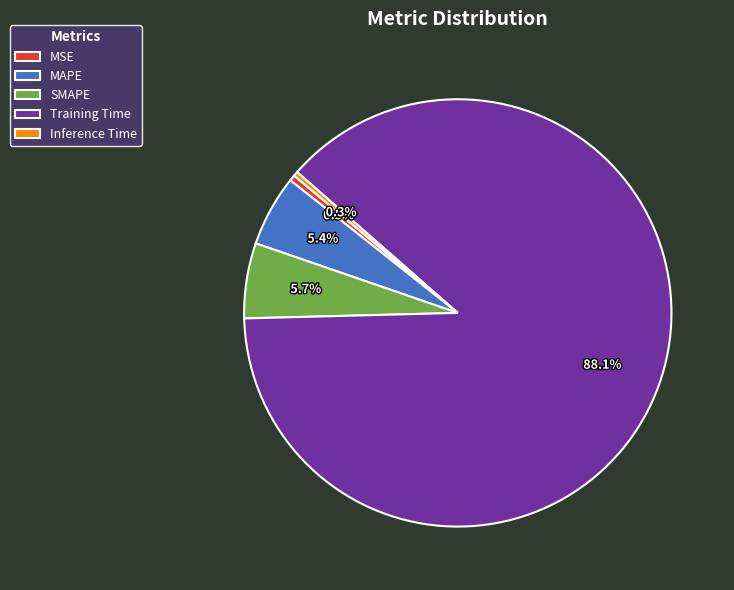

Which category has the biggest portion of the pie?

Training Time